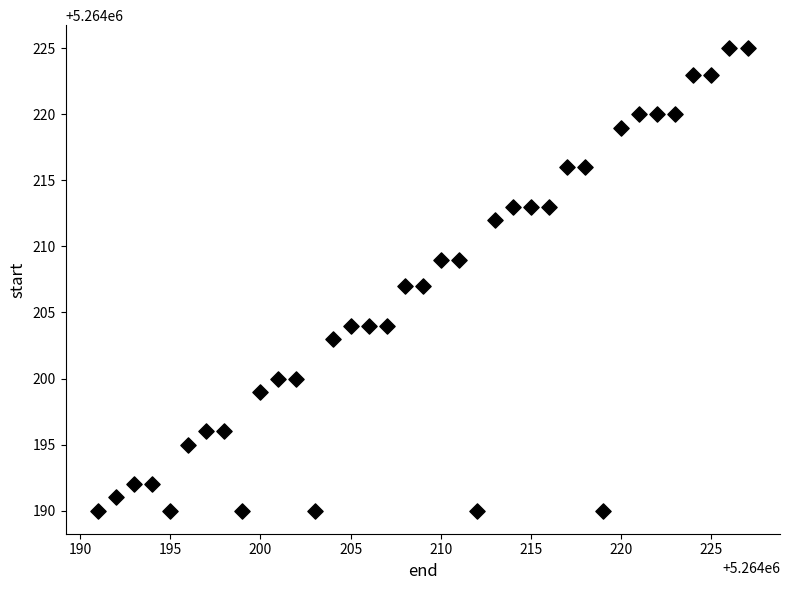

What is the range of X values (max minus min)?

36